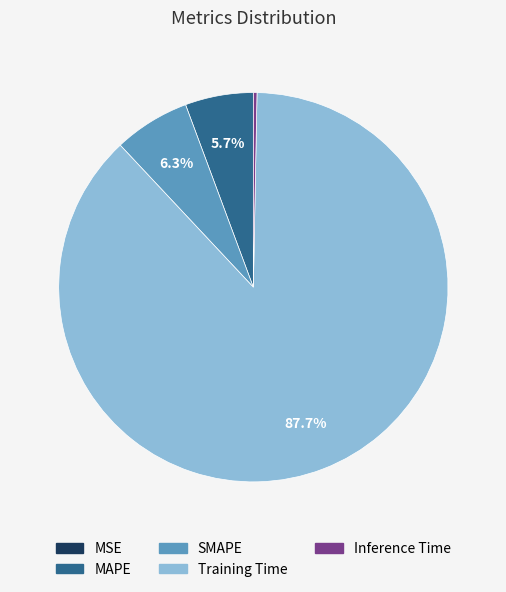

Does Training Time represent more than half of the total?

Yes